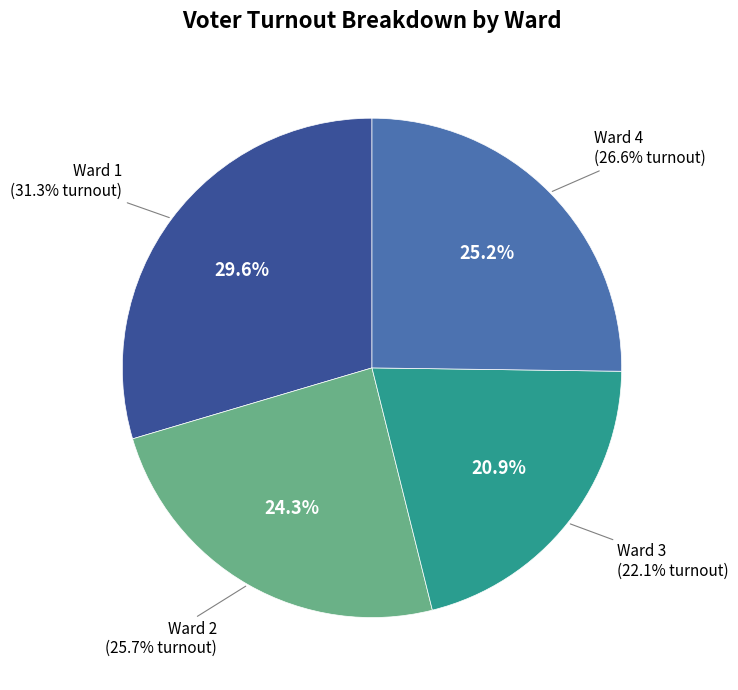

Between Ward 2 and Ward 3, which is larger?

Ward 2